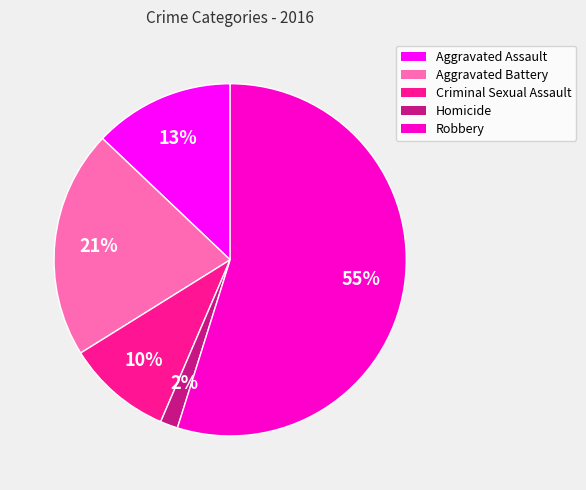

Do Homicide and Aggravated Battery together represent more than half of the pie?

No